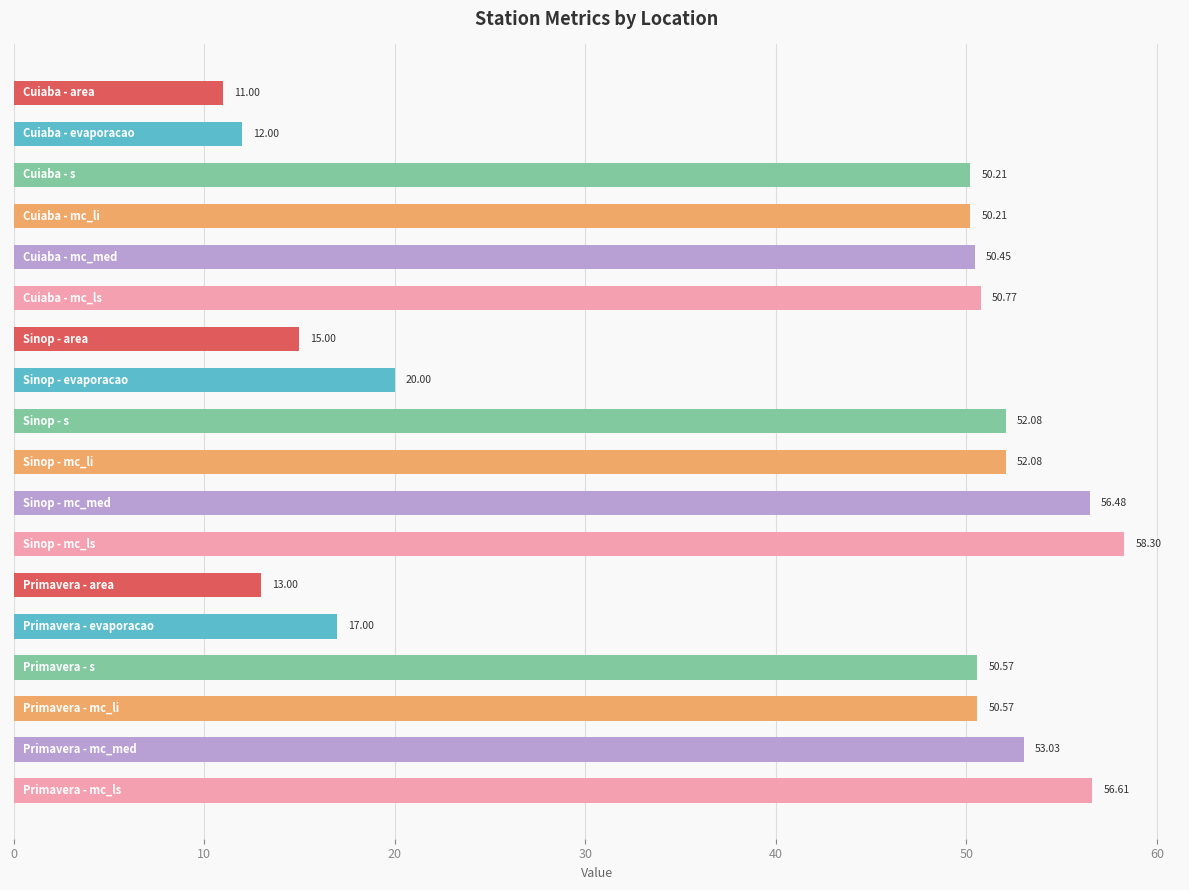

What is the average value?

40.0